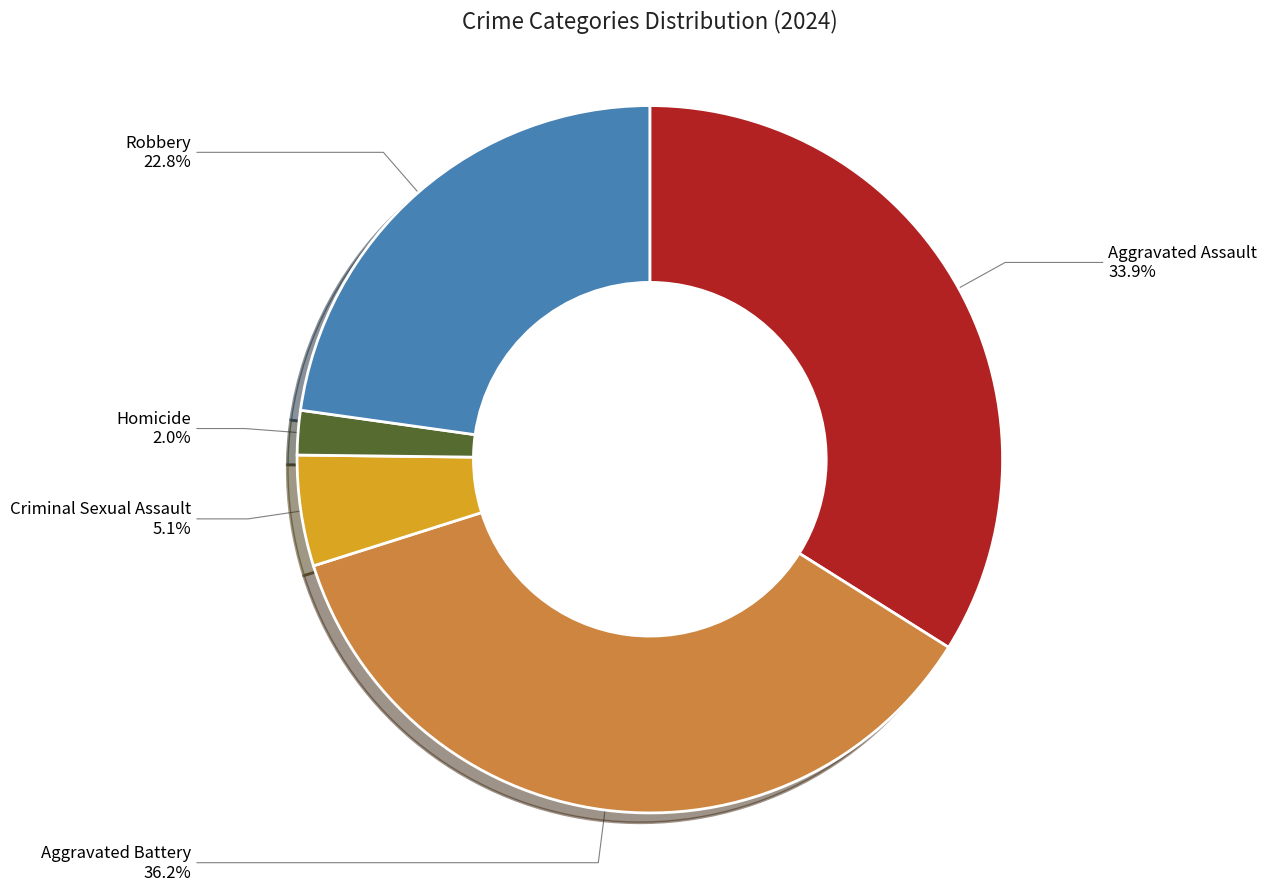

Is there a majority slice in this chart?

No